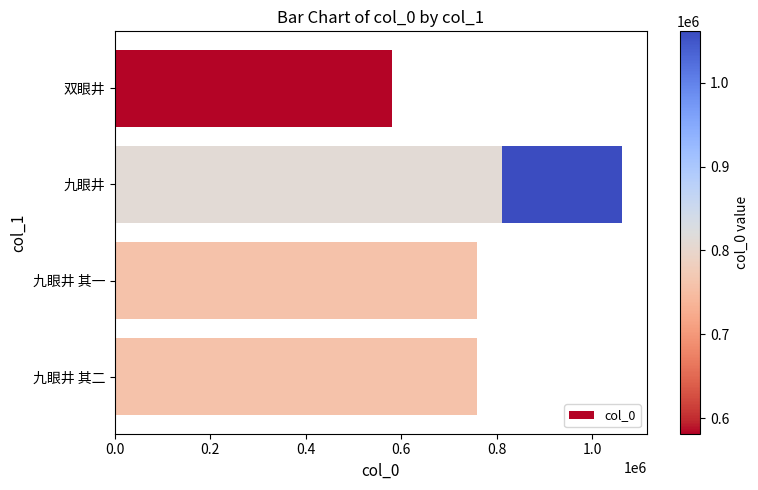

Count the number of data series in this chart.

1